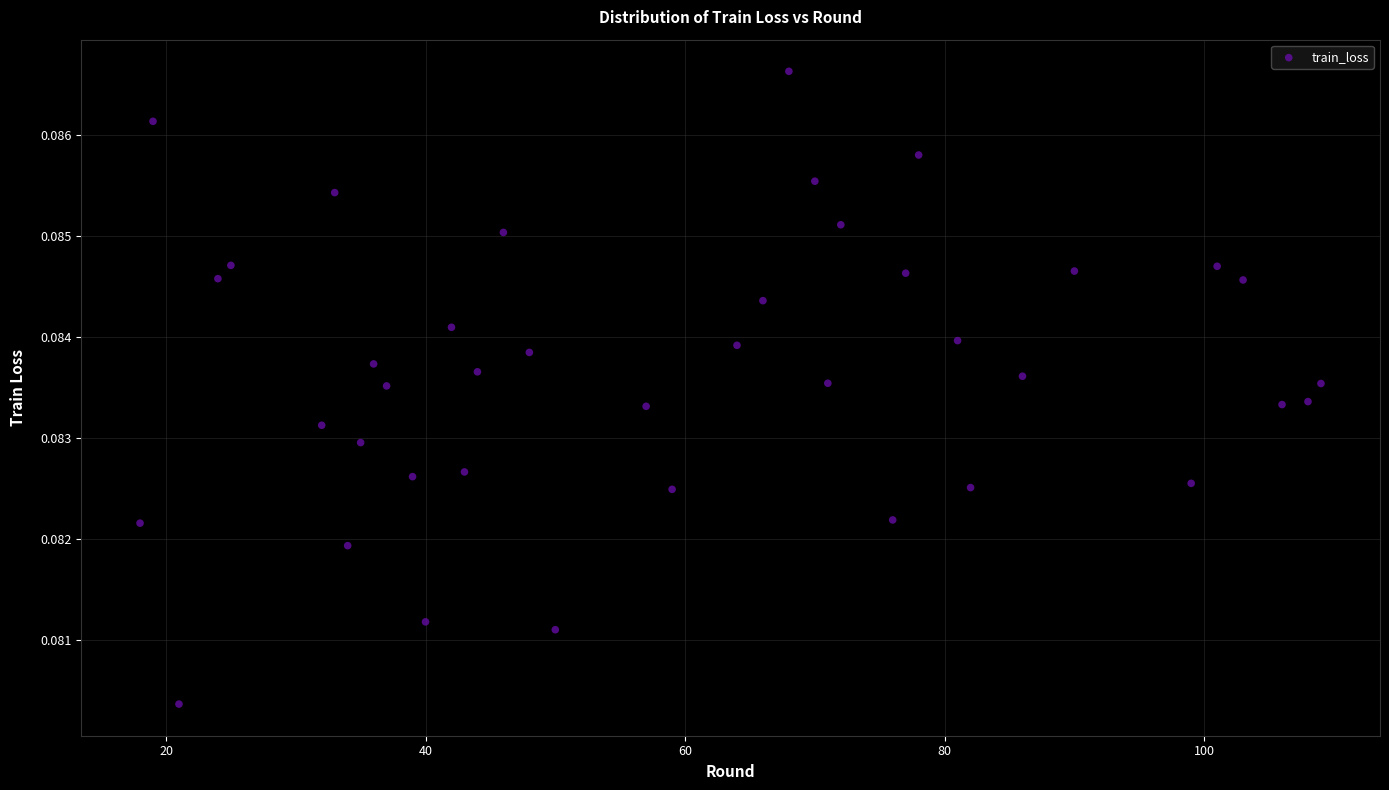

What is the range of X values (max minus min)?

91.0